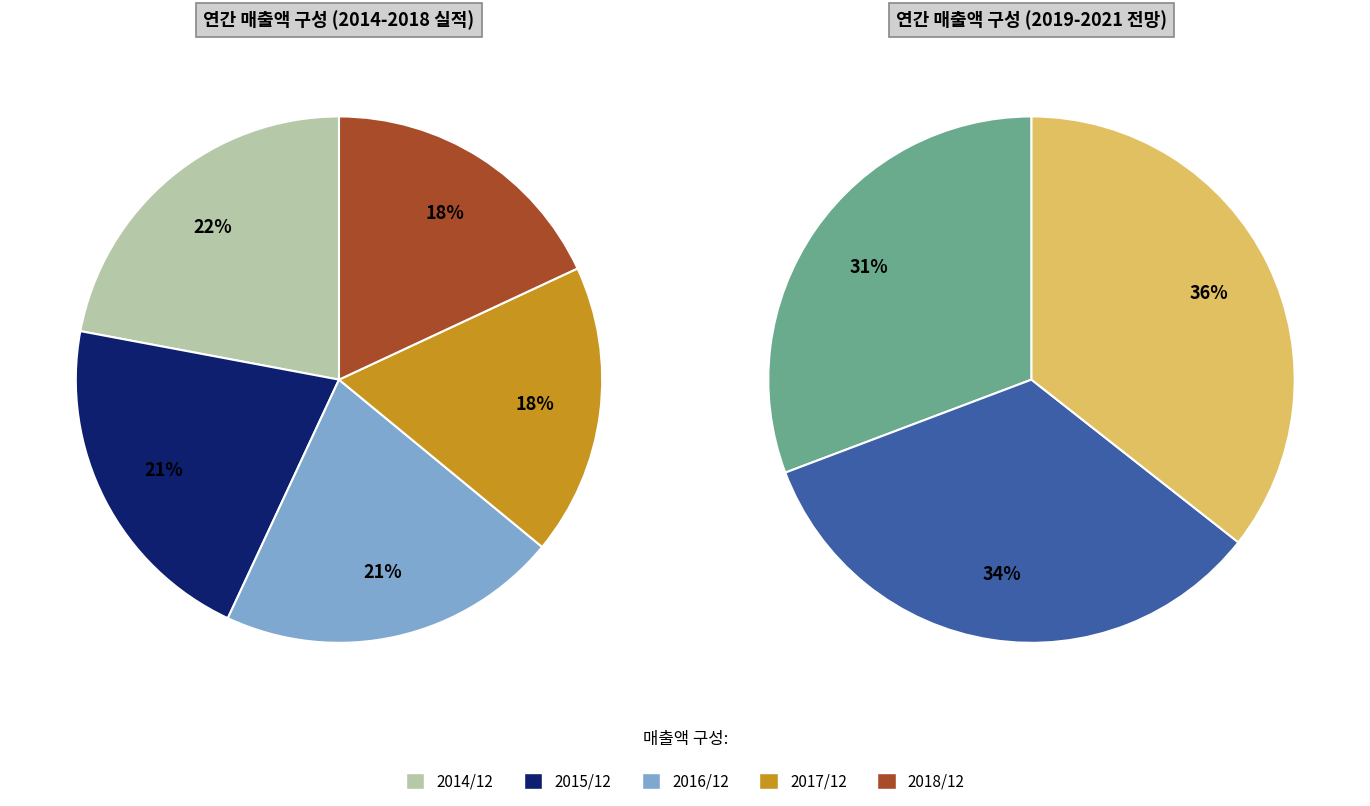

How many slices are in this pie chart?

8